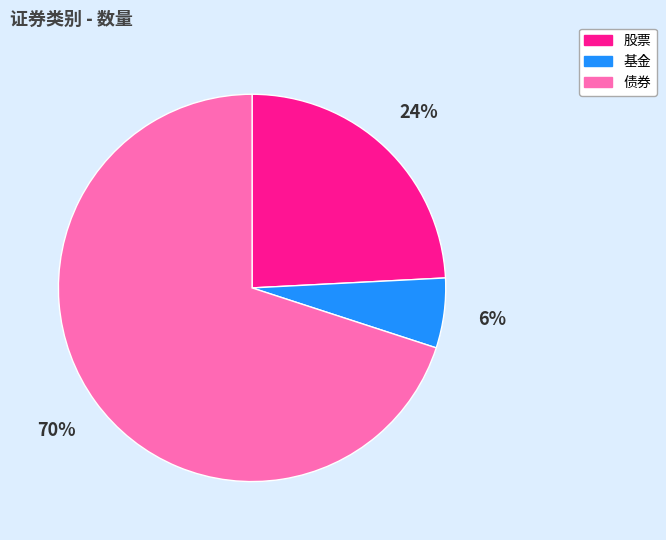

Count the number of slices in the pie.

3